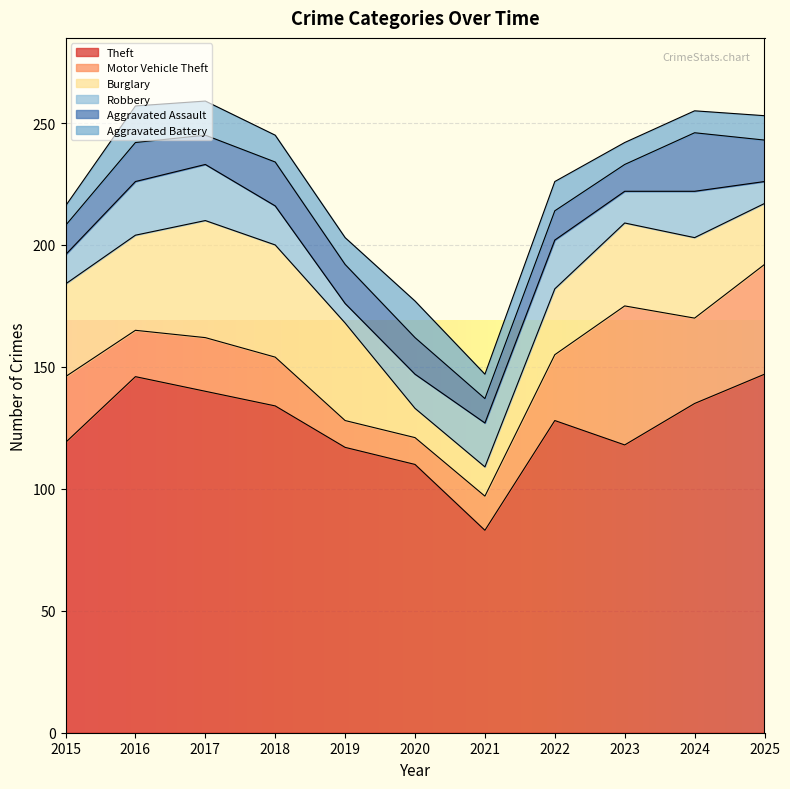

Rank the categories by Aggravated Assault value from lowest to highest.

2021, 2023, 2015, 2017, 2022, 2020, 2016, 2019, 2025, 2018, 2024